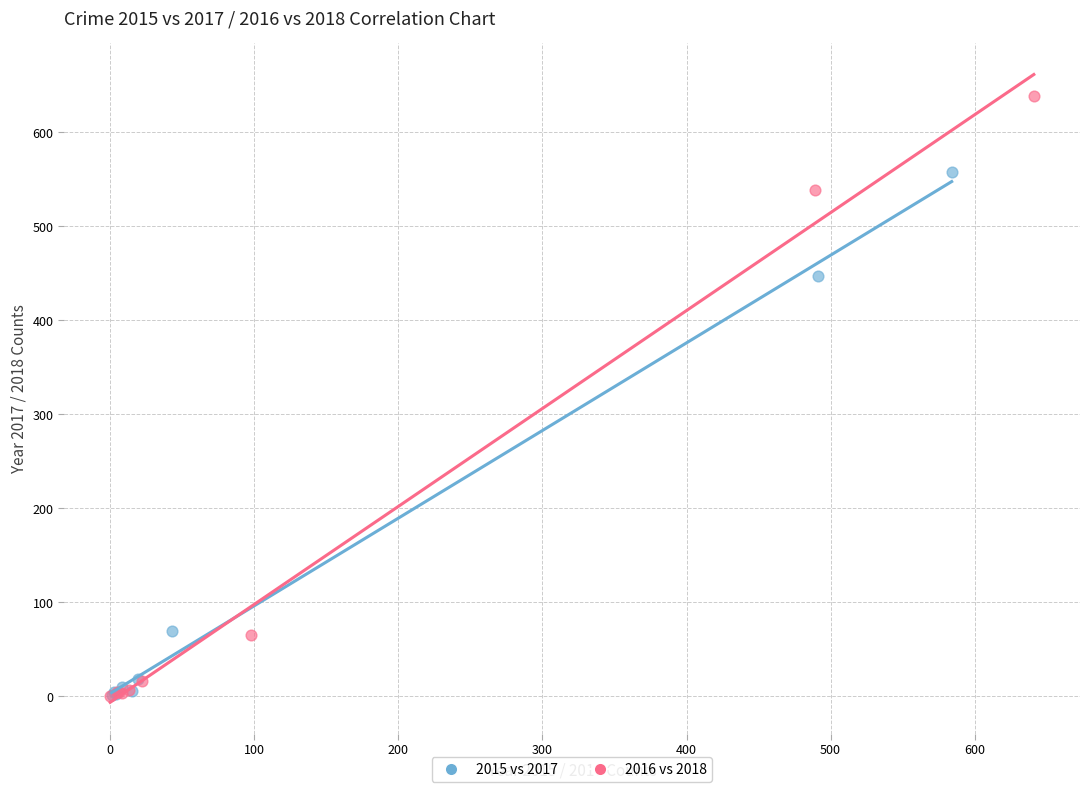

Which series contains the highest Y value?

2016 vs 2018